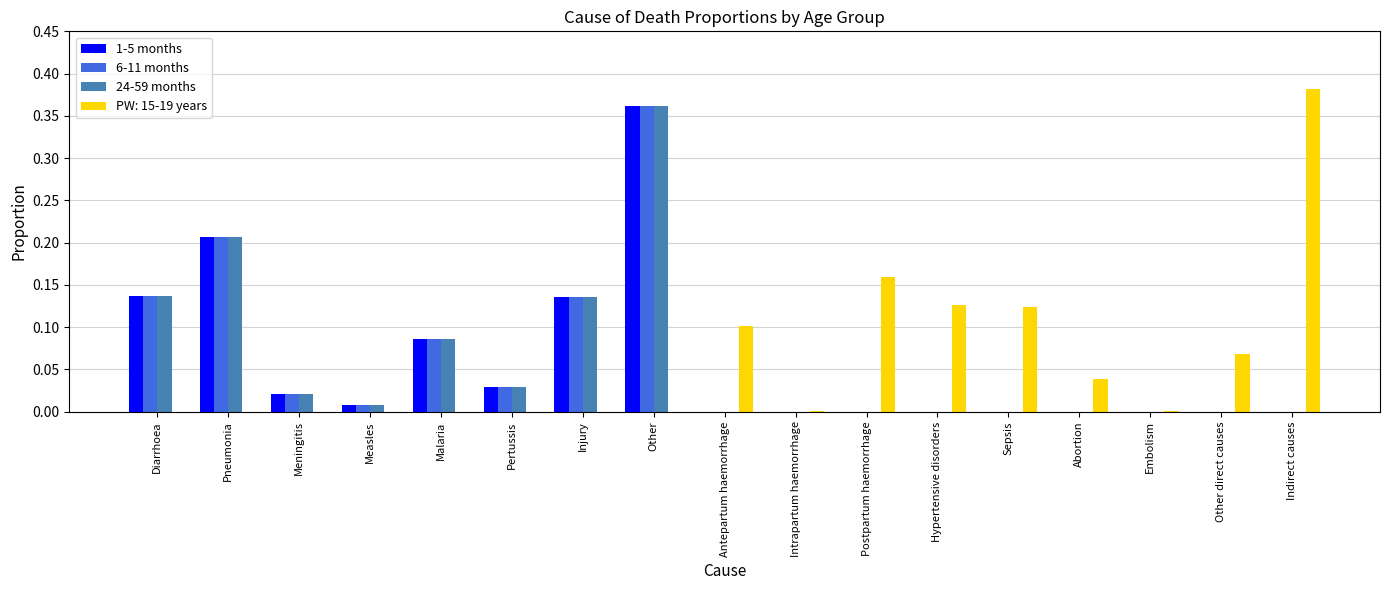

Is it true that 24-59 months equals 0.2 at Other direct causes?

False